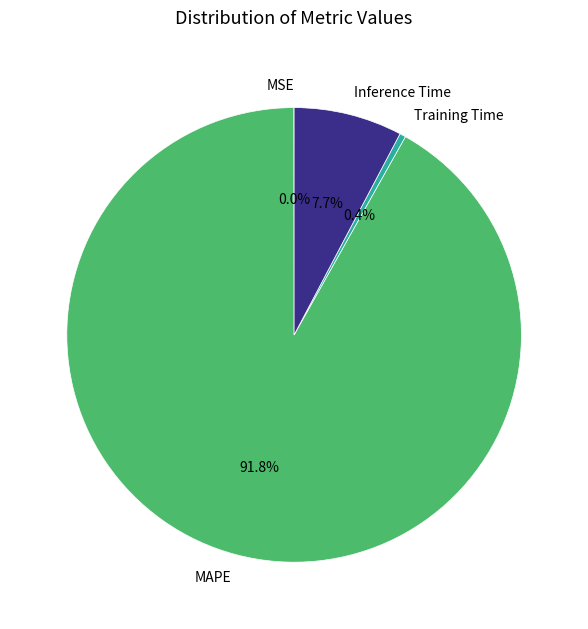

What is the majority slice?

MAPE